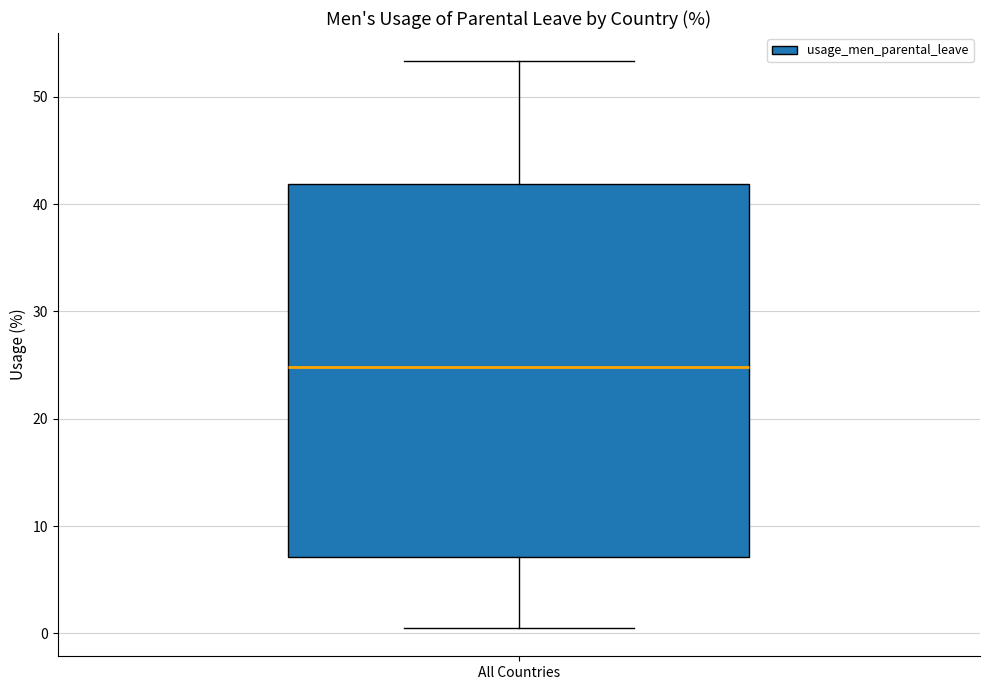

Transcribe this box plot: give where the median line is, the range the box spans, and where the two whiskers end, as read against the y-axis. The values are not printed on the chart, so give them approximately, as read against the axis.

median 25, box 7 to 42, whiskers 1 to 53